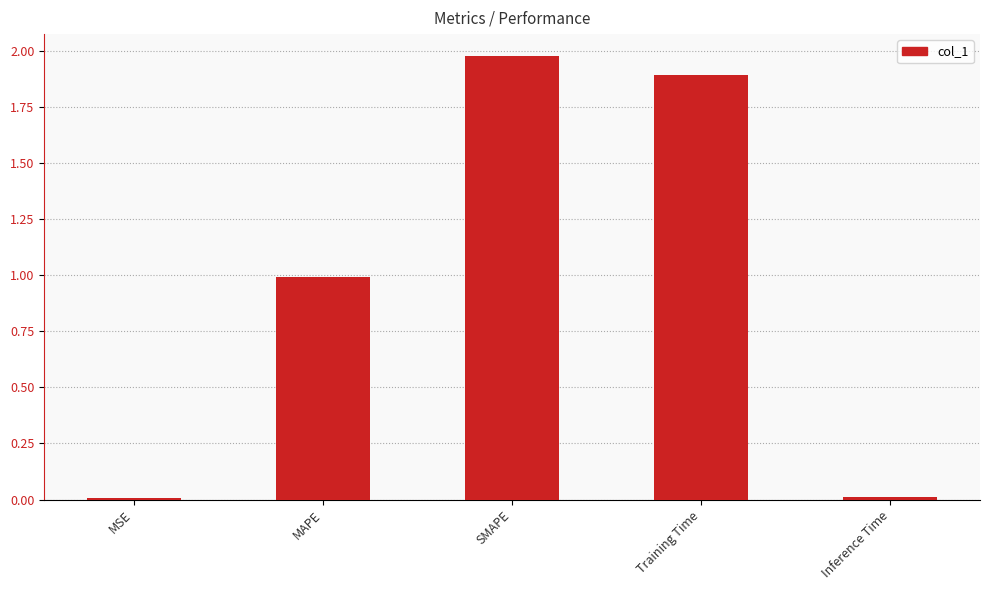

Which category has the highest value across all series?

SMAPE